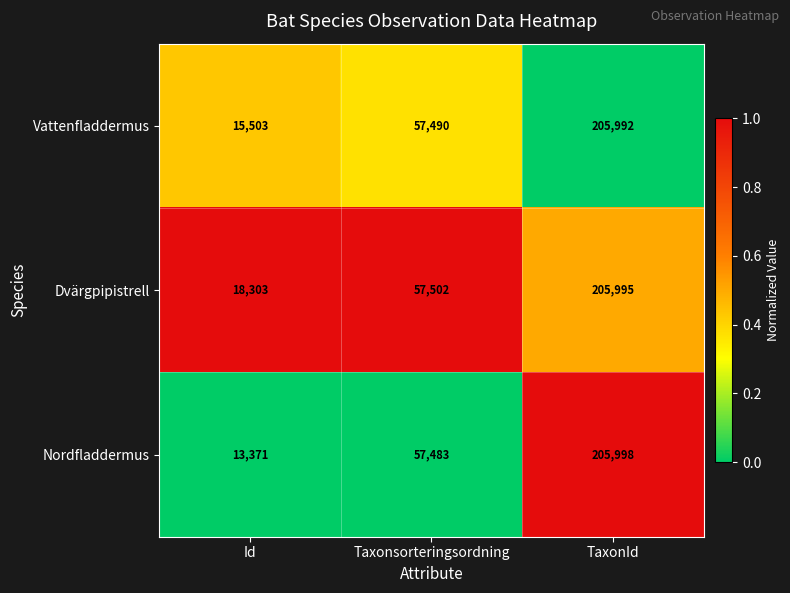

Which series has the largest range (max minus min)?

Nordfladdermus